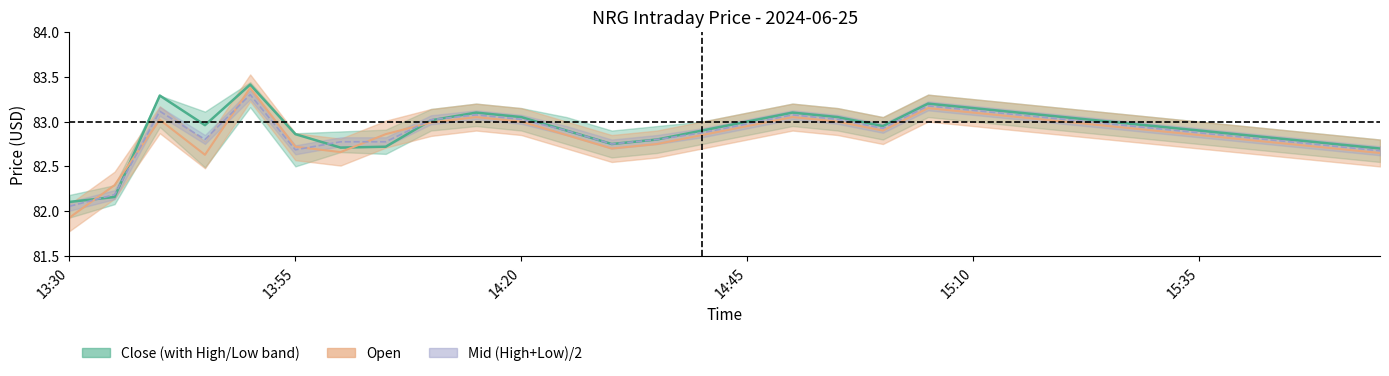

Count the number of categories in the chart.

30